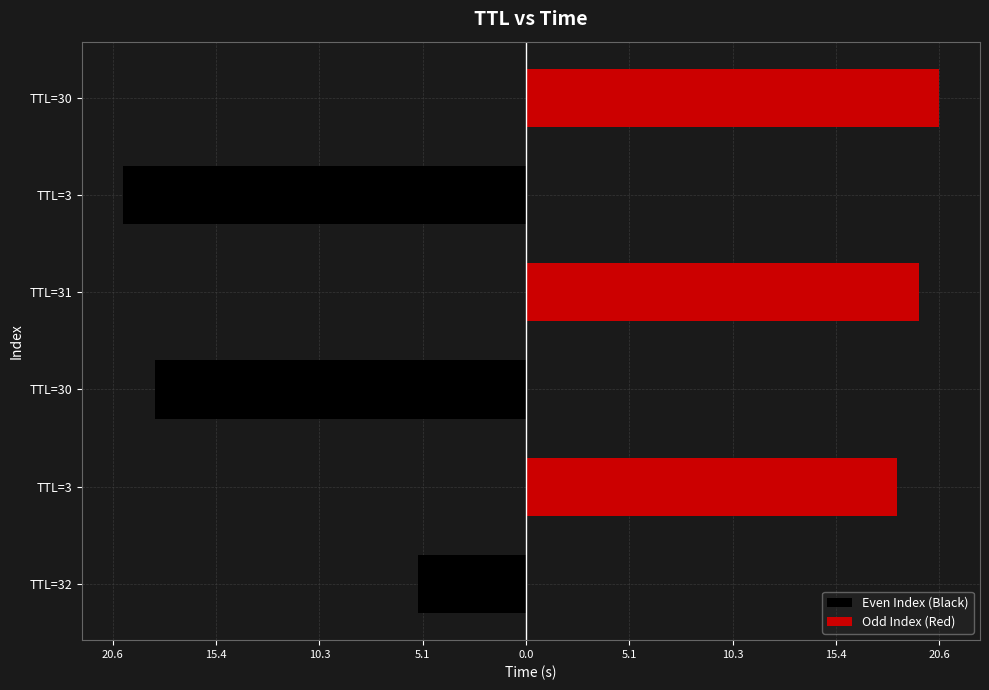

How many data points in Odd Index (Red) are above 18?

3